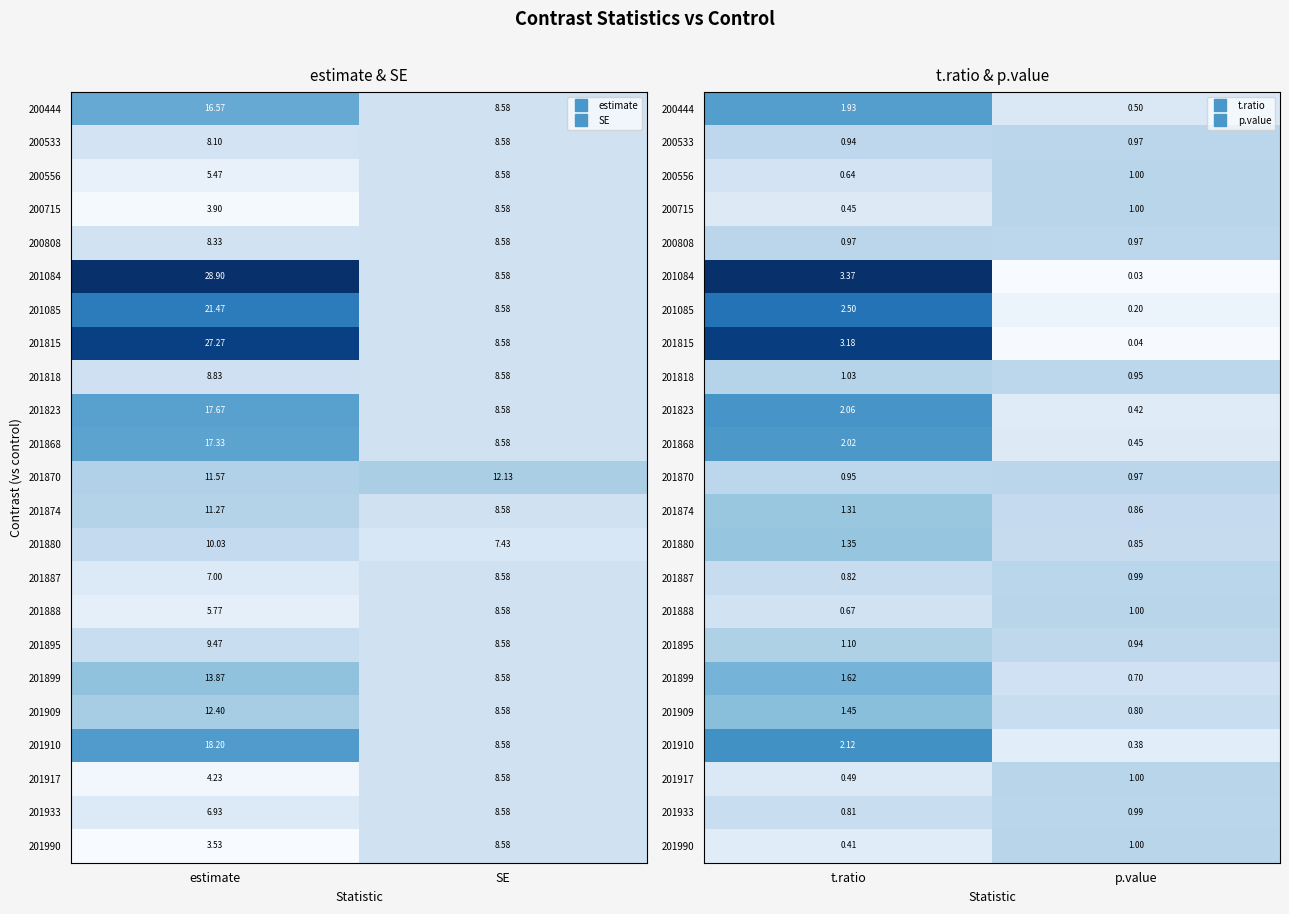

How many series are shown in this chart?

23